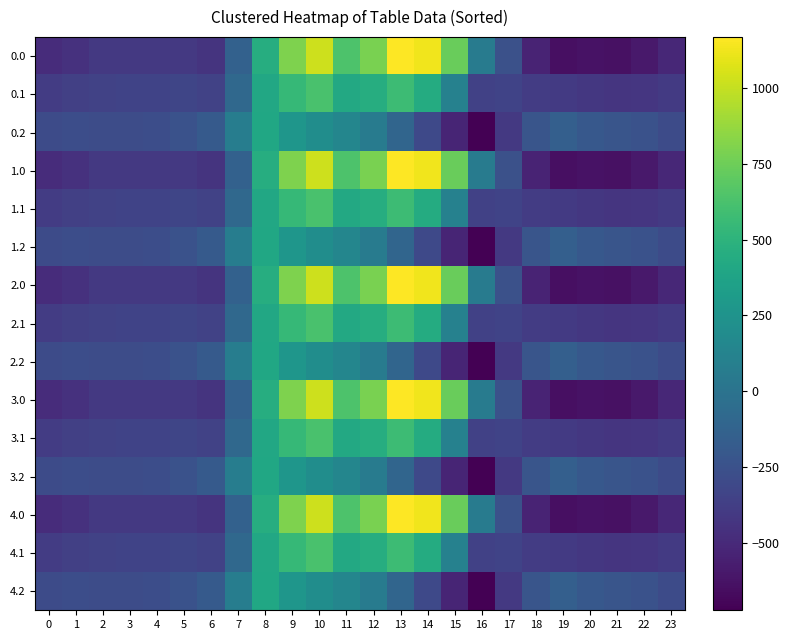

Reading right to left, list all the values displayed in this chart.

0.0: 23=-511.3	22=-592.3	21=-638.4	20=-629.9	19=-644.5	18=-529.6	17=-250.3	16=67.6	15=739.0	14=1128.3	13=1167.2	12=784.4	11=640.9	10=1023.2	9=804.0	8=454.2	7=-136.4	6=-435.0	5=-410.8	4=-404.9	3=-404.4	2=-410.3	1=-449.5	0=-482.0
0.1: 23=-399.4	22=-419.9	21=-432.4	20=-414.5	19=-399.7	18=-388.5	17=-340.1	16=-353.7	15=111.1	14=438.6	13=574.0	12=456.1	11=415.4	10=628.1	9=542.1	8=412.6	7=-81.6	6=-345.2	5=-329.5	4=-339.6	3=-342.7	2=-347.9	1=-361.1	0=-384.6
0.2: 23=-287.5	22=-247.4	21=-226.4	20=-199.2	19=-151.1	18=-223.1	17=-409.5	16=-721.2	15=-522.2	14=-301.9	13=-104.4	12=65.2	11=149.1	10=202.5	9=271.1	8=407.2	7=77.9	6=-187.1	5=-248.1	4=-274.4	3=-281.0	2=-285.5	1=-272.7	0=-287.1
1.0: 23=-511.3	22=-592.3	21=-638.4	20=-629.9	19=-644.5	18=-529.6	17=-250.3	16=67.6	15=739.0	14=1128.3	13=1167.2	12=784.4	11=640.9	10=1023.2	9=804.0	8=454.2	7=-136.4	6=-435.0	5=-410.8	4=-404.9	3=-404.4	2=-410.3	1=-449.5	0=-482.0
1.1: 23=-399.4	22=-419.9	21=-432.4	20=-414.5	19=-399.7	18=-388.5	17=-340.1	16=-353.7	15=111.1	14=438.6	13=574.0	12=456.1	11=415.4	10=628.1	9=542.1	8=412.6	7=-81.6	6=-345.2	5=-329.5	4=-339.6	3=-342.7	2=-347.9	1=-361.1	0=-384.6
1.2: 23=-287.5	22=-247.4	21=-226.4	20=-199.2	19=-151.1	18=-223.1	17=-409.5	16=-721.2	15=-522.2	14=-301.9	13=-104.4	12=65.2	11=149.1	10=202.5	9=271.1	8=407.2	7=77.9	6=-187.1	5=-248.1	4=-274.4	3=-281.0	2=-285.5	1=-272.7	0=-287.1
2.0: 23=-511.3	22=-592.3	21=-638.4	20=-629.9	19=-644.5	18=-529.6	17=-250.3	16=67.6	15=739.0	14=1128.3	13=1167.2	12=784.4	11=640.9	10=1023.2	9=804.0	8=454.2	7=-136.4	6=-435.0	5=-410.8	4=-404.9	3=-404.4	2=-410.3	1=-449.5	0=-482.0
2.1: 23=-399.4	22=-419.9	21=-432.4	20=-414.5	19=-399.7	18=-388.5	17=-340.1	16=-353.7	15=111.1	14=438.6	13=574.0	12=456.1	11=415.4	10=628.1	9=542.1	8=412.6	7=-81.6	6=-345.2	5=-329.5	4=-339.6	3=-342.7	2=-347.9	1=-361.1	0=-384.6
2.2: 23=-287.5	22=-247.4	21=-226.4	20=-199.2	19=-151.1	18=-223.1	17=-409.5	16=-721.2	15=-522.2	14=-301.9	13=-104.4	12=65.2	11=149.1	10=202.5	9=271.1	8=407.2	7=77.9	6=-187.1	5=-248.1	4=-274.4	3=-281.0	2=-285.5	1=-272.7	0=-287.1
3.0: 23=-511.3	22=-592.3	21=-638.4	20=-629.9	19=-644.5	18=-529.6	17=-250.3	16=67.6	15=739.0	14=1128.3	13=1167.2	12=784.4	11=640.9	10=1023.2	9=804.0	8=454.2	7=-136.4	6=-435.0	5=-410.8	4=-404.9	3=-404.4	2=-410.3	1=-449.5	0=-482.0
3.1: 23=-399.4	22=-419.9	21=-432.4	20=-414.5	19=-399.7	18=-388.5	17=-340.1	16=-353.7	15=111.1	14=438.6	13=574.0	12=456.1	11=415.4	10=628.1	9=542.1	8=412.6	7=-81.6	6=-345.2	5=-329.5	4=-339.6	3=-342.7	2=-347.9	1=-361.1	0=-384.6
3.2: 23=-287.5	22=-247.4	21=-226.4	20=-199.2	19=-151.1	18=-223.1	17=-409.5	16=-721.2	15=-522.2	14=-301.9	13=-104.4	12=65.2	11=149.1	10=202.5	9=271.1	8=407.2	7=77.9	6=-187.1	5=-248.1	4=-274.4	3=-281.0	2=-285.5	1=-272.7	0=-287.1
4.0: 23=-511.3	22=-592.3	21=-638.4	20=-629.9	19=-644.5	18=-529.6	17=-250.3	16=67.6	15=739.0	14=1128.3	13=1167.2	12=784.4	11=640.9	10=1023.2	9=804.0	8=454.2	7=-136.4	6=-435.0	5=-410.8	4=-404.9	3=-404.4	2=-410.3	1=-449.5	0=-482.0
4.1: 23=-399.4	22=-419.9	21=-432.4	20=-414.5	19=-399.7	18=-388.5	17=-340.1	16=-353.7	15=111.1	14=438.6	13=574.0	12=456.1	11=415.4	10=628.1	9=542.1	8=412.6	7=-81.6	6=-345.2	5=-329.5	4=-339.6	3=-342.7	2=-347.9	1=-361.1	0=-384.6
4.2: 23=-287.5	22=-247.4	21=-226.4	20=-199.2	19=-151.1	18=-223.1	17=-409.5	16=-721.2	15=-522.2	14=-301.9	13=-104.4	12=65.2	11=149.1	10=202.5	9=271.1	8=407.2	7=77.9	6=-187.1	5=-248.1	4=-274.4	3=-281.0	2=-285.5	1=-272.7	0=-287.1